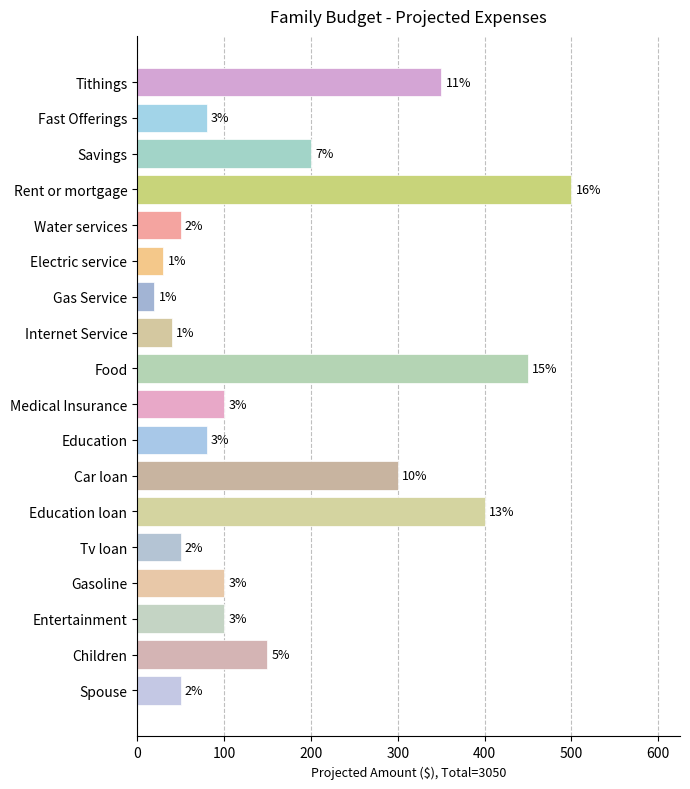

How many bars are there in total?

18